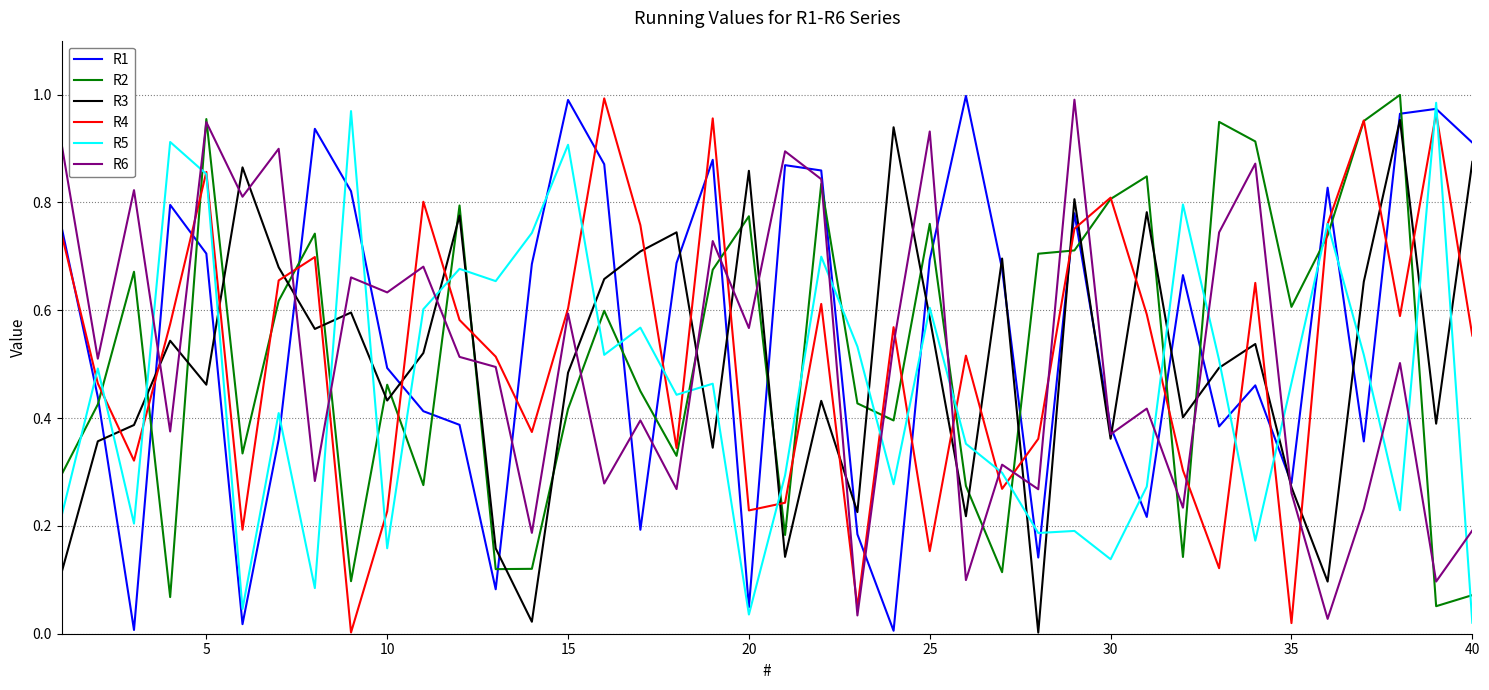

How many intersections are there between R3 and R6?

19